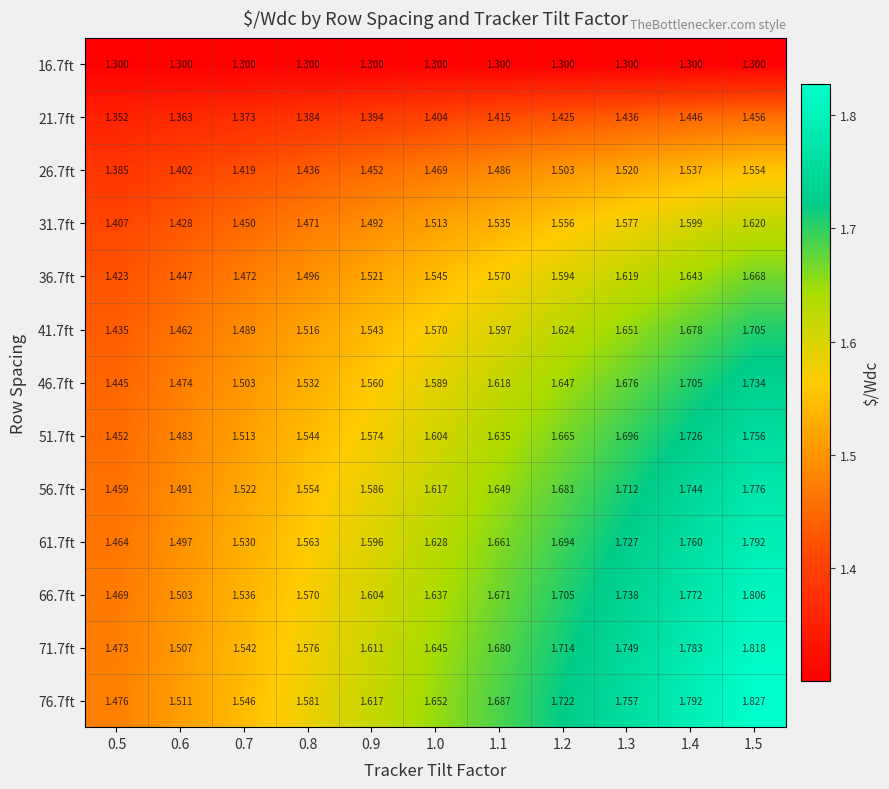

Is the value of 46.7ft at 0.9 greater than the value of 26.7ft at 1.0?

Yes